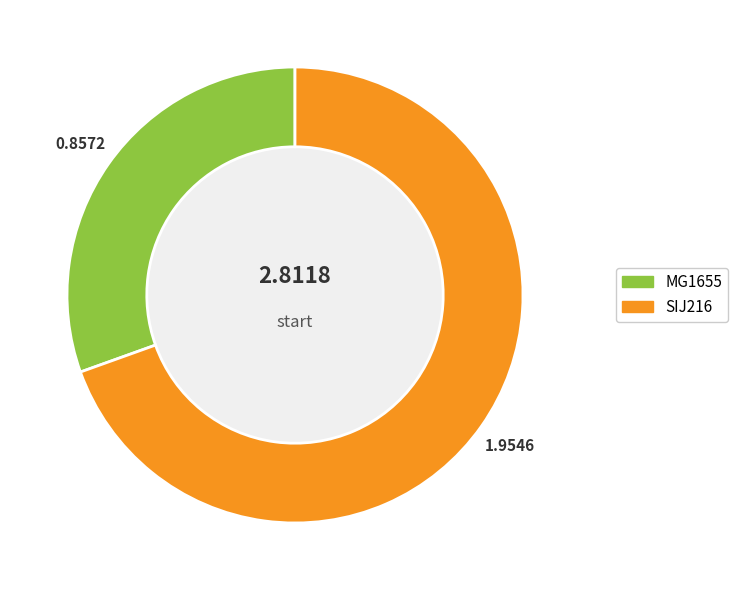

Do SIJ216 and MG1655 together represent more than half of the pie?

Yes